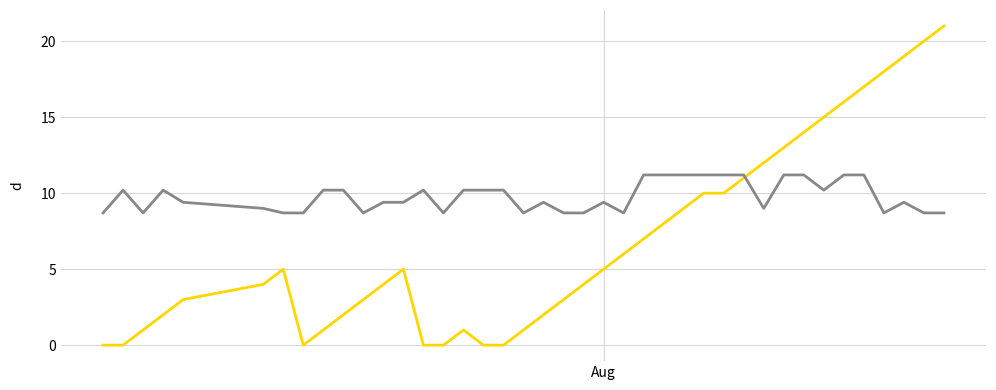

What is the maximum value shown in the chart?

21.0